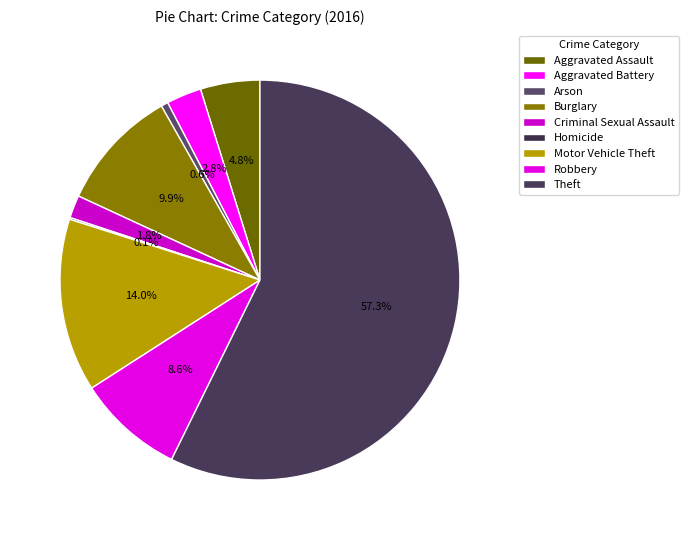

Is there any slice that represents more than half of the pie?

Yes